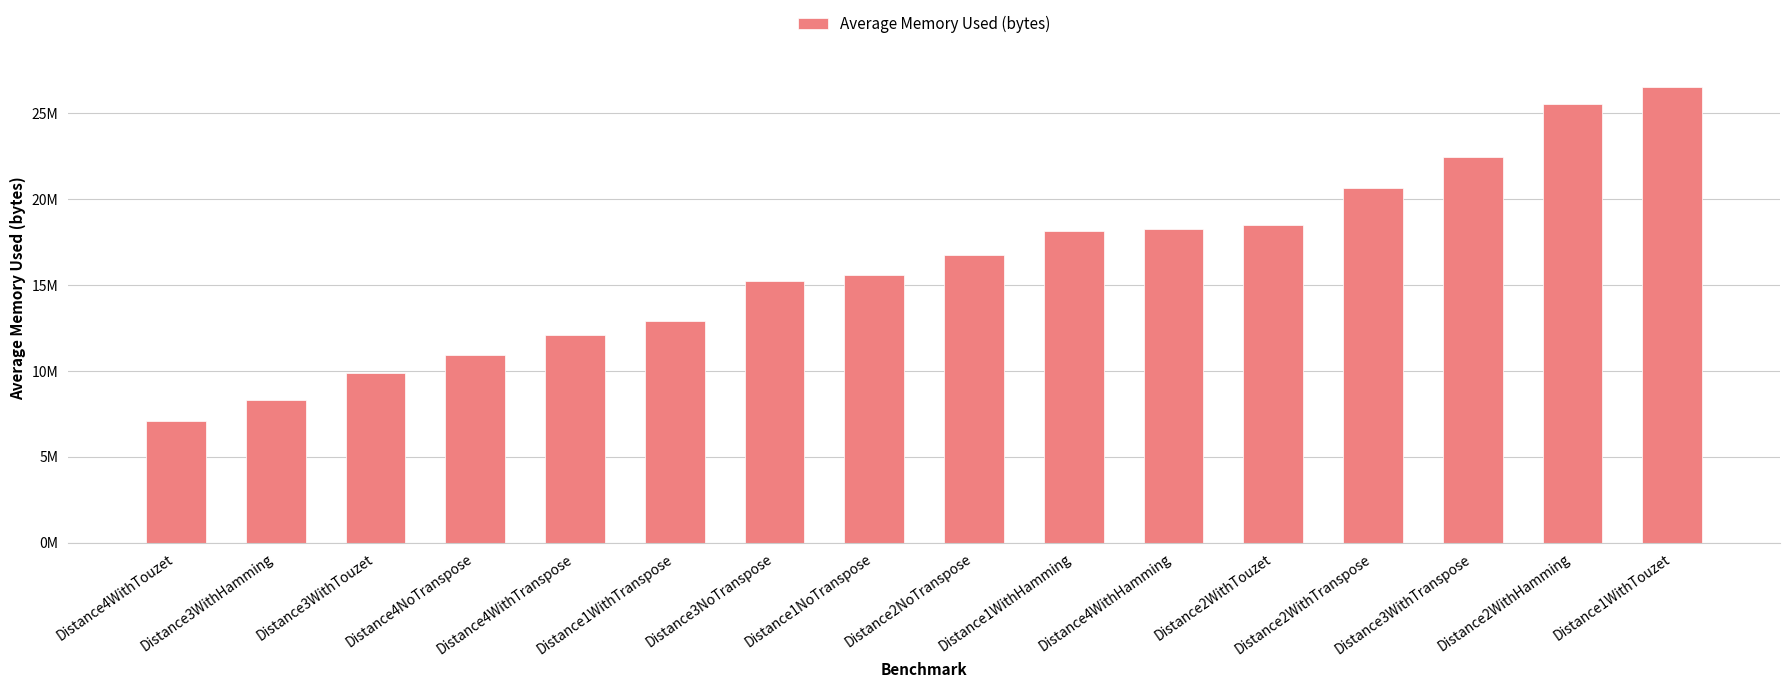

Read the value at Distance3WithTranspose.

22459631.8